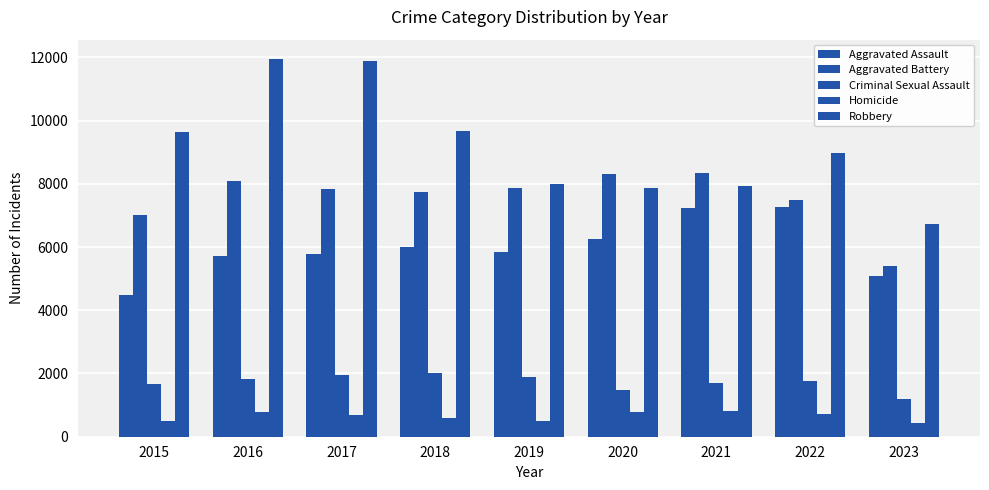

Are the bars horizontal?

No